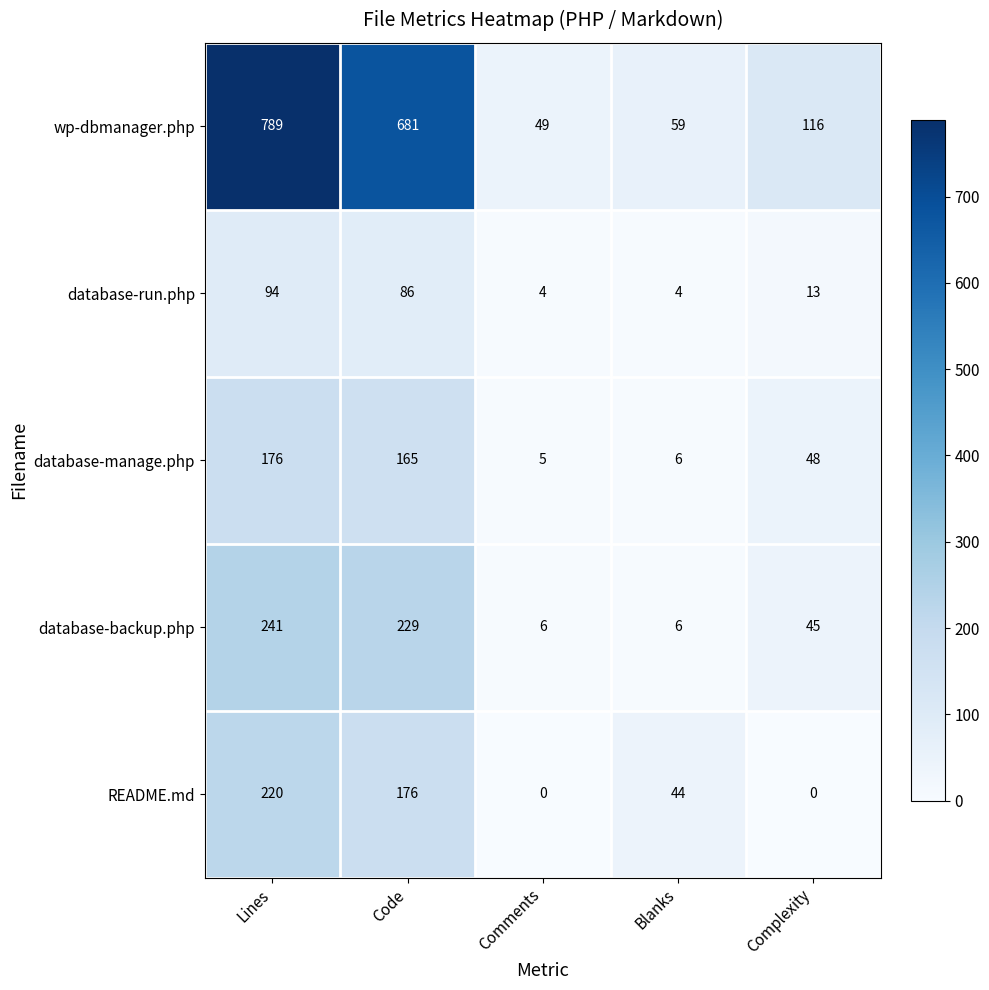

The database-backup.php series shows 341 at Lines. True or false?

False